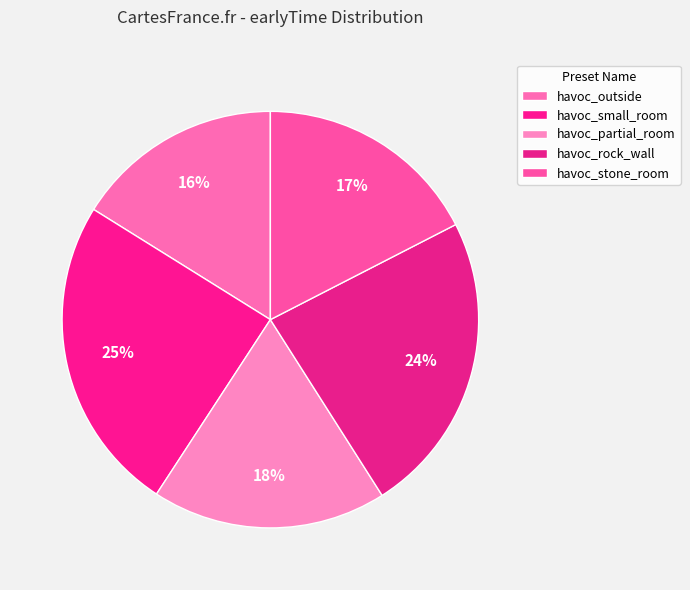

How many segments does this pie chart have?

5